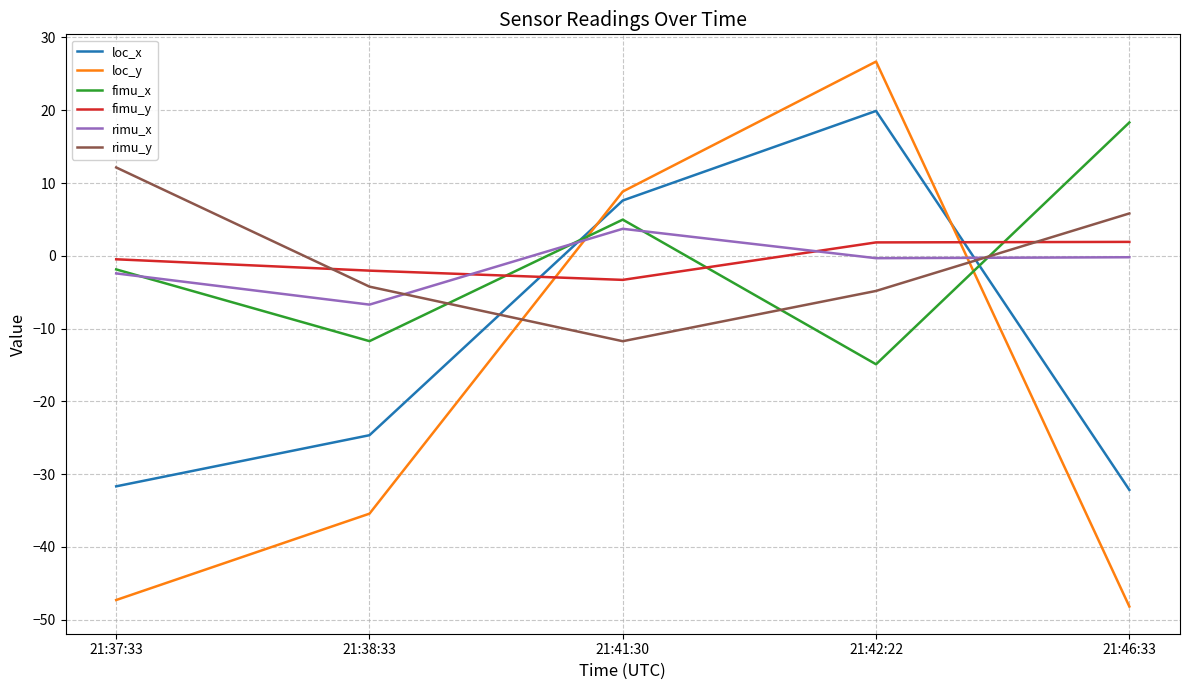

At which label does fimu_y reach its minimum?

21:41:30